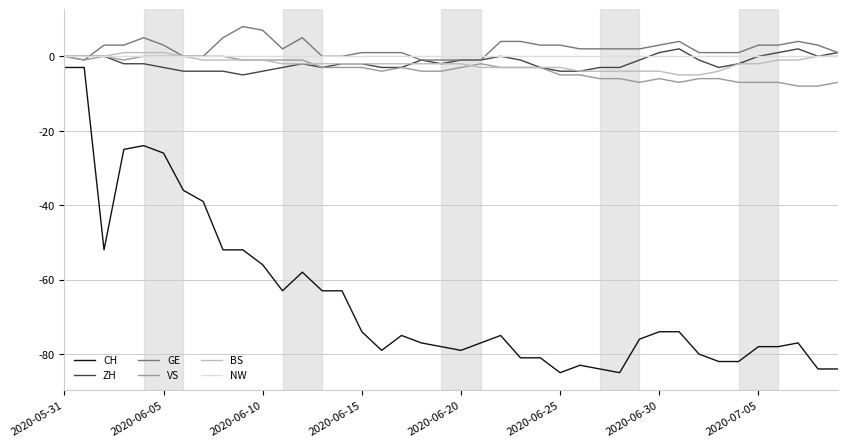

Is this an area chart (filled region under the line)?

No